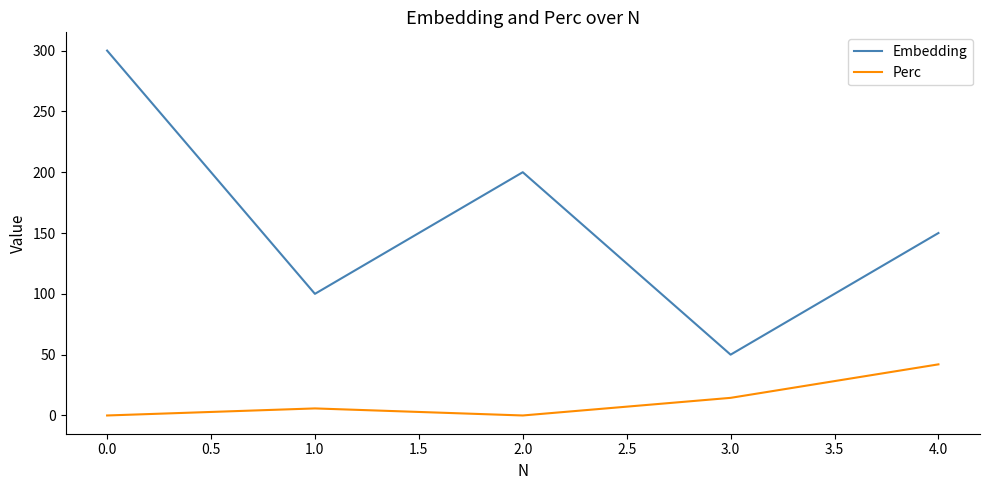

Does the chart have visible grid lines?

No